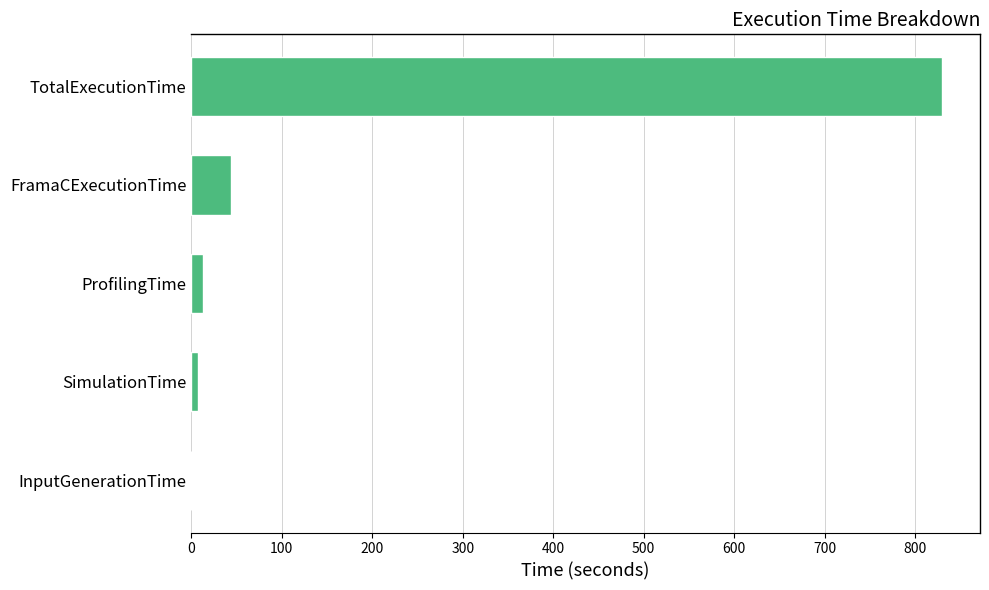

At which category does the chart reach its peak across all series?

TotalExecutionTime